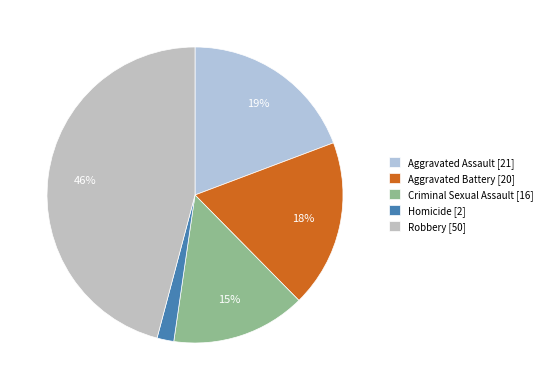

What portion of the pie excludes Criminal Sexual Assault?

85.3%